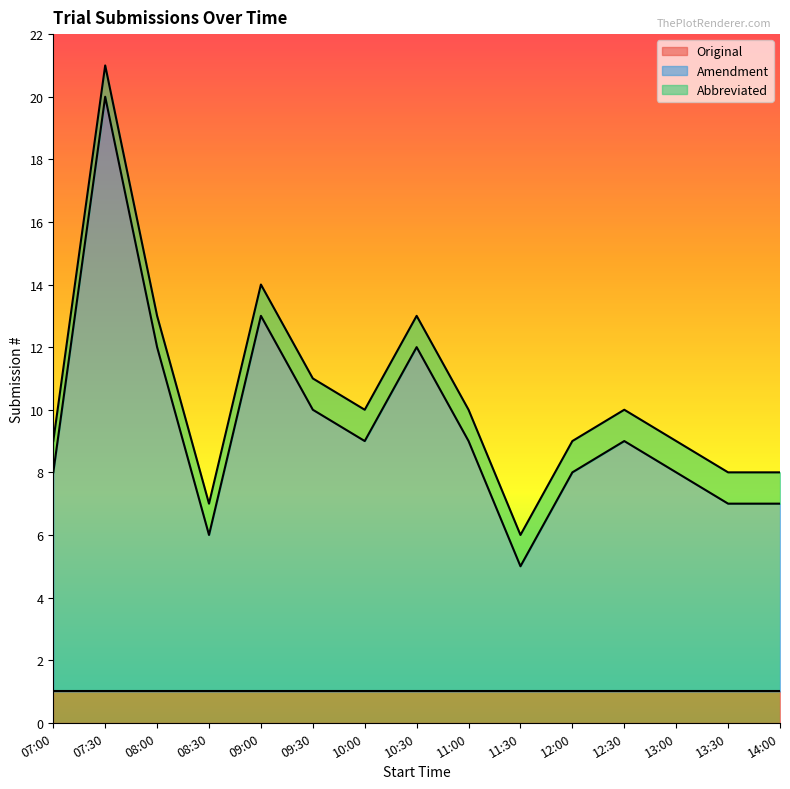

Where is Original nearest to the value 1?

07:00